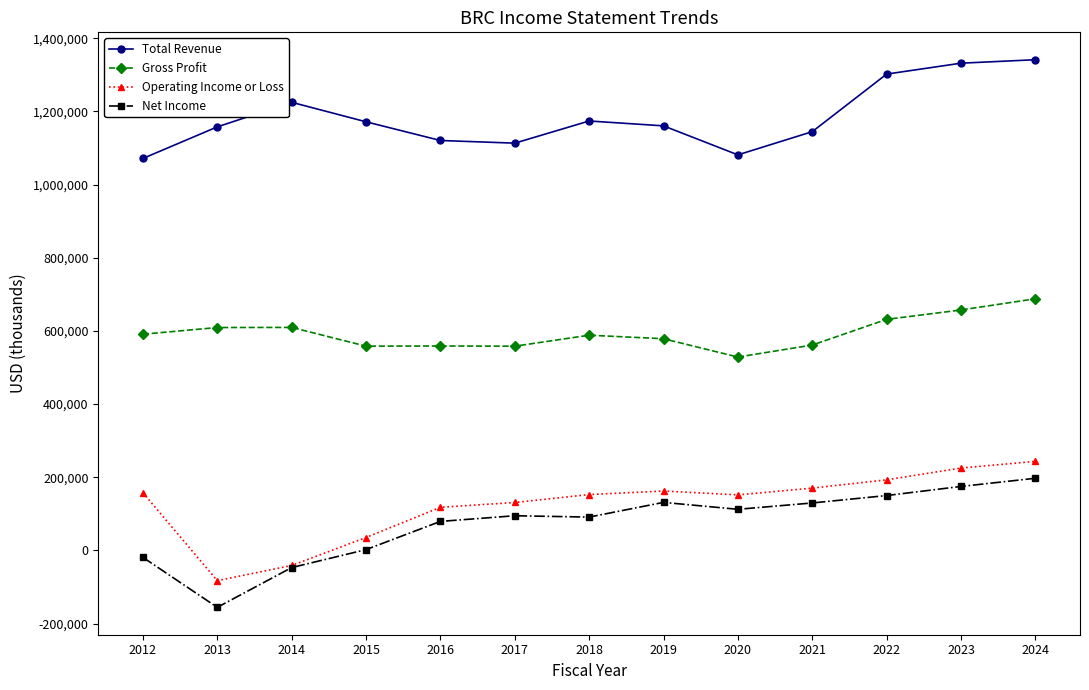

How many distinct data groups are displayed?

4